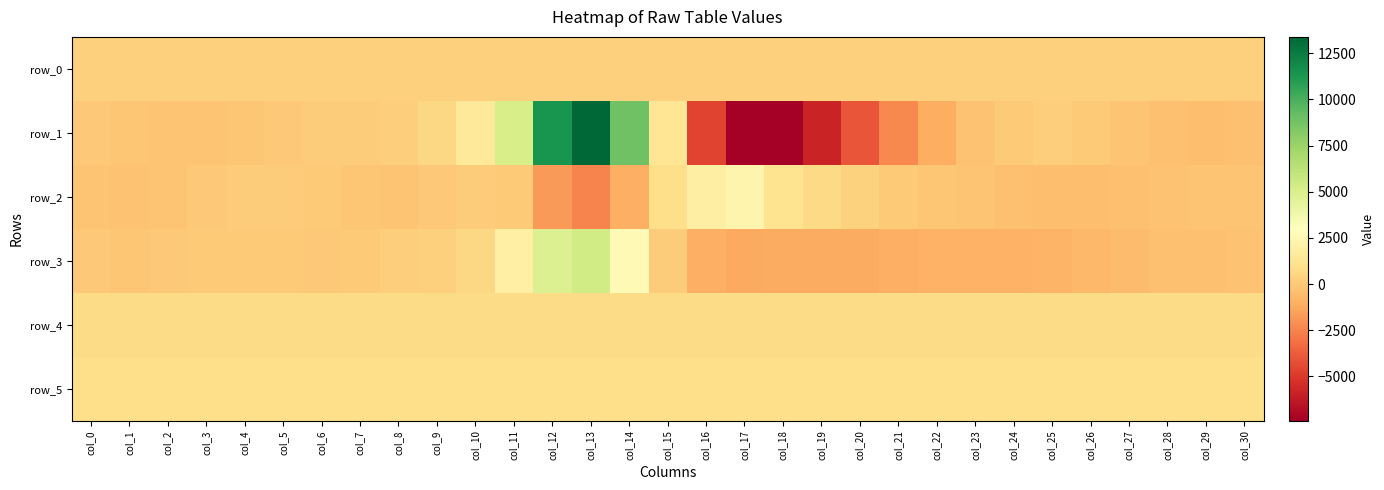

At which label does row_3 first exceed -104?

col_0